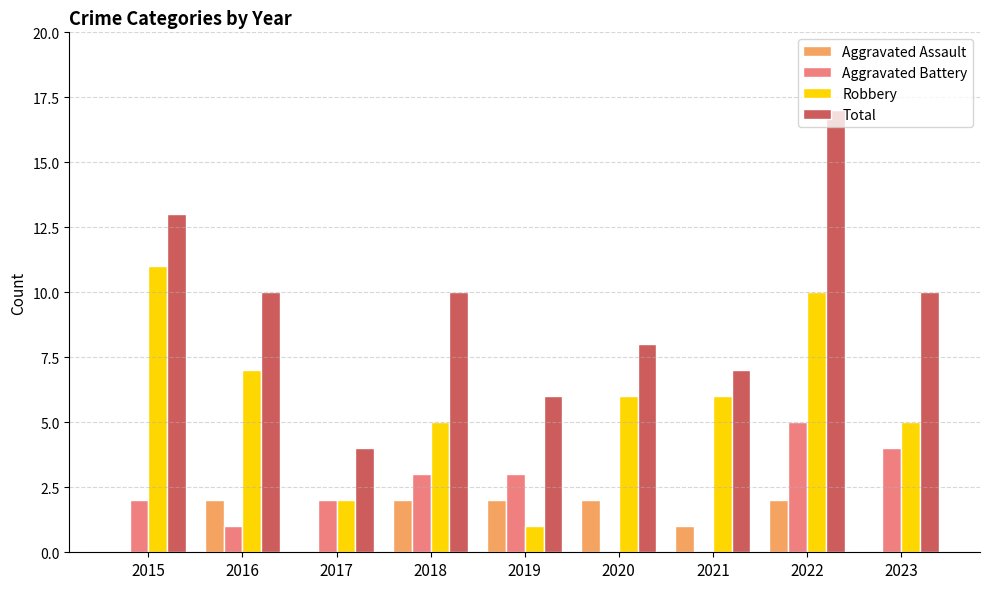

Are the bars horizontal?

No